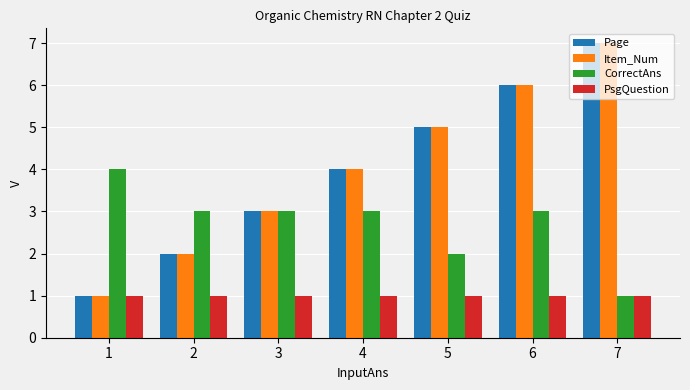

What is the lowest value of the PsgQuestion series?

1